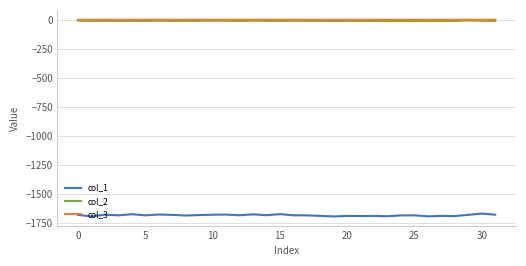

What is the minimum value shown in the chart?

-1695.4